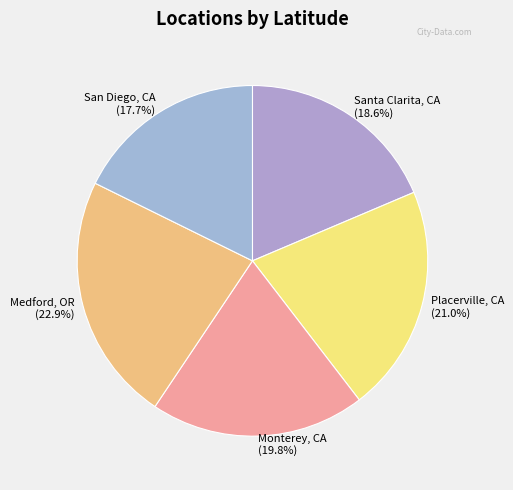

Approximately how many times larger is the value at Monterey, CA compared to San Diego, CA?

1.1